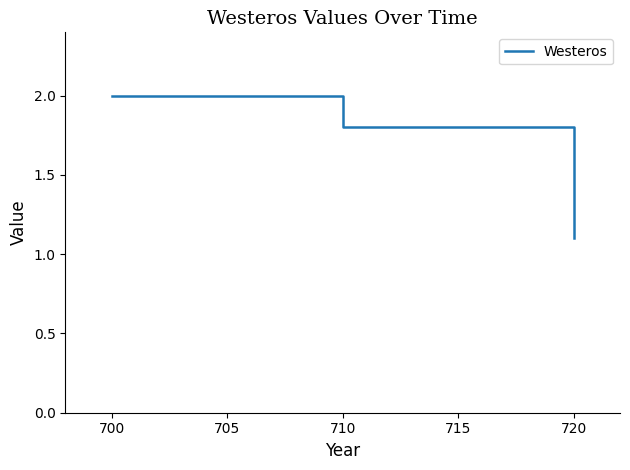

What is the difference between the values at 720 and 700?

0.9